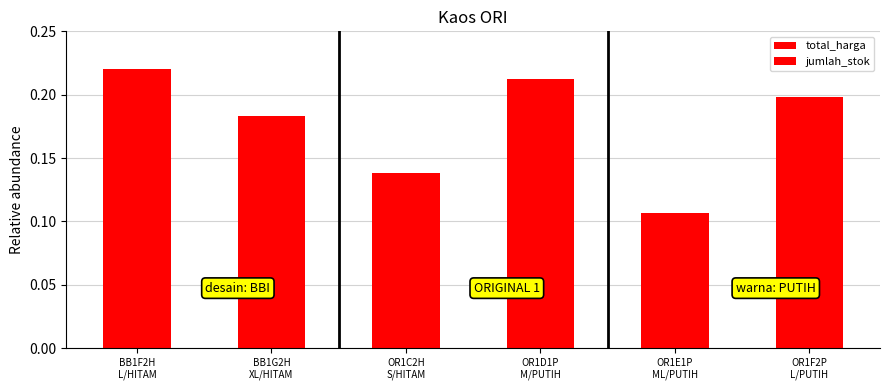

What is the sum of all jumlah_stok values?

0.3